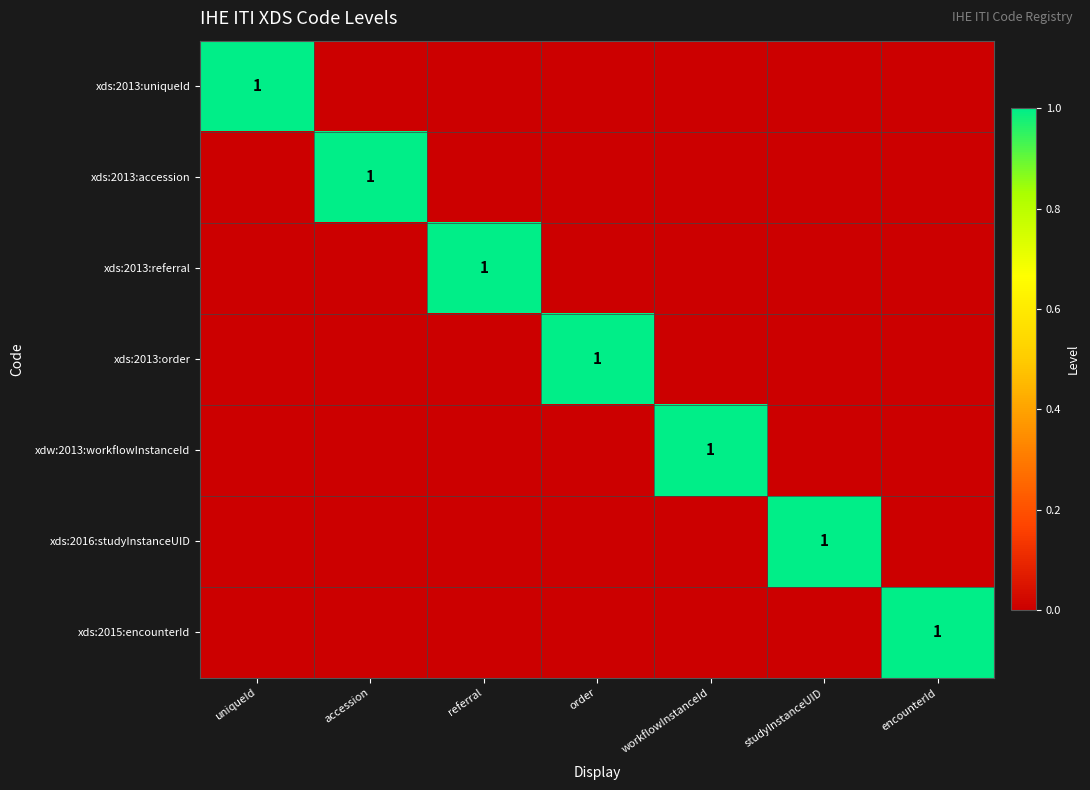

The value of xds:2016:studyInstanceUID at referral is 0. True or false?

True